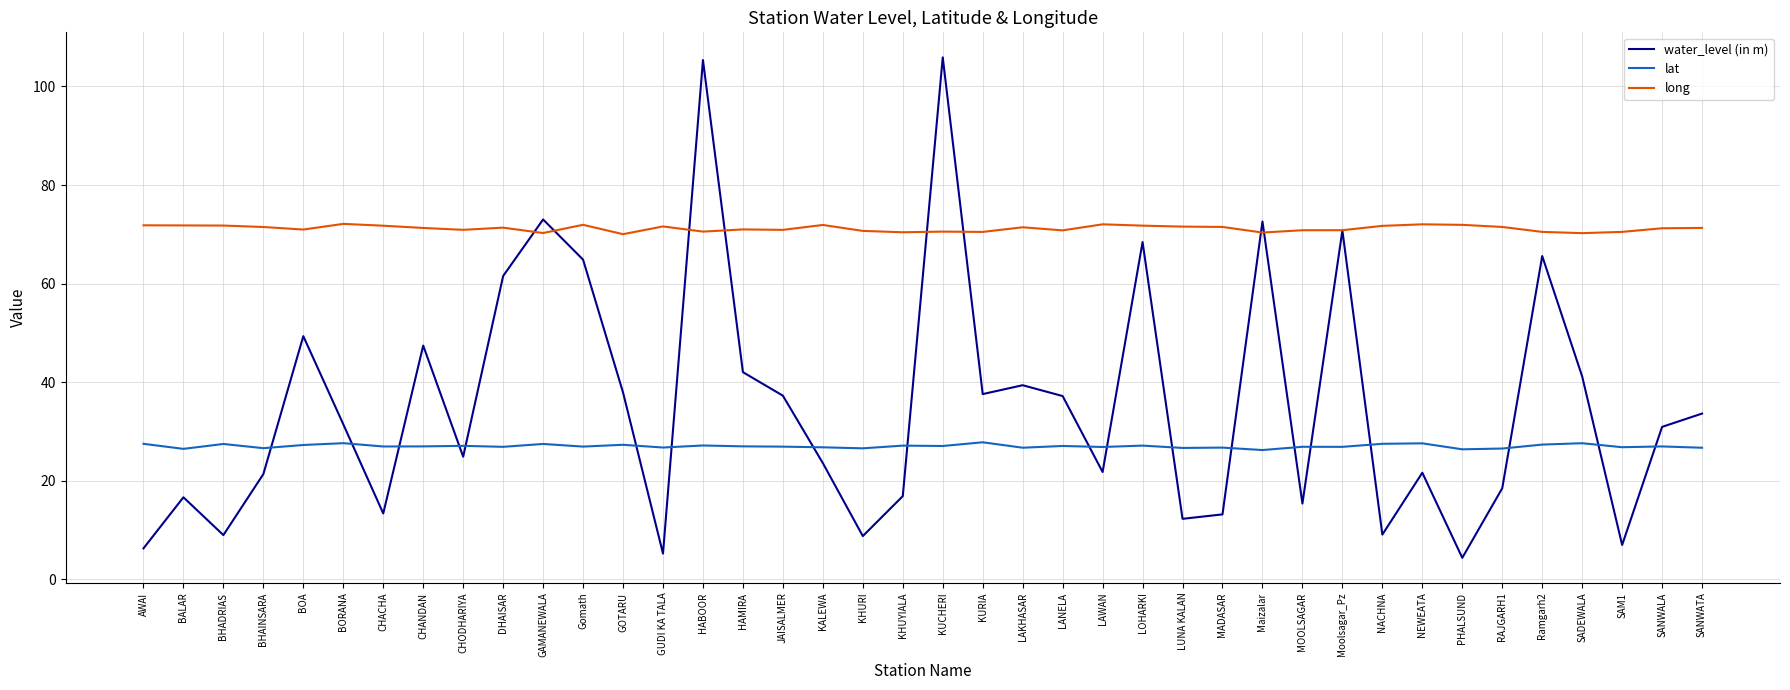

Rank the series by their average value, from highest to lowest.

long, water_level (in m), lat